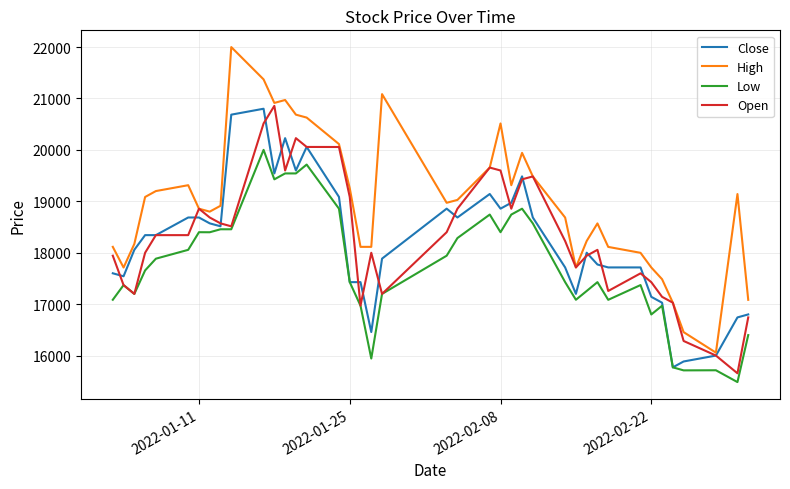

Which series has the widest spread of values?

High